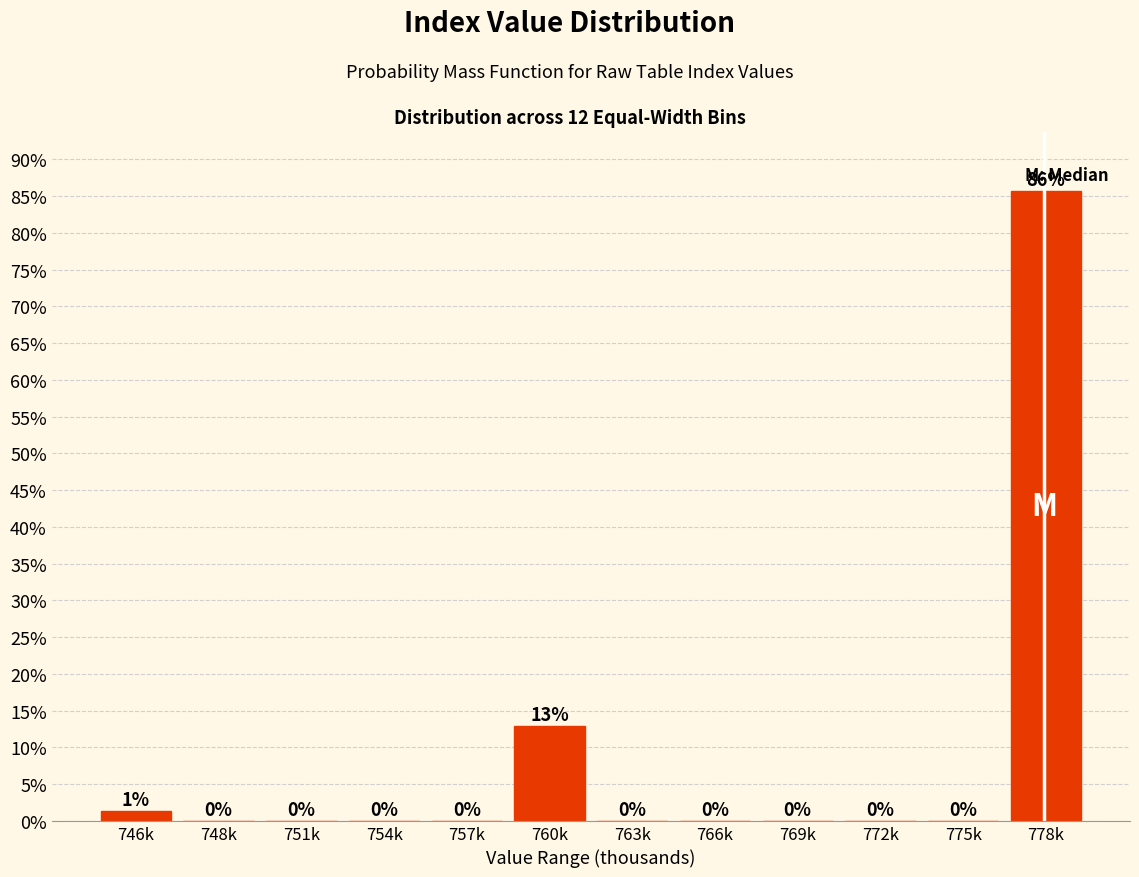

What is the greatest value displayed?

85.7